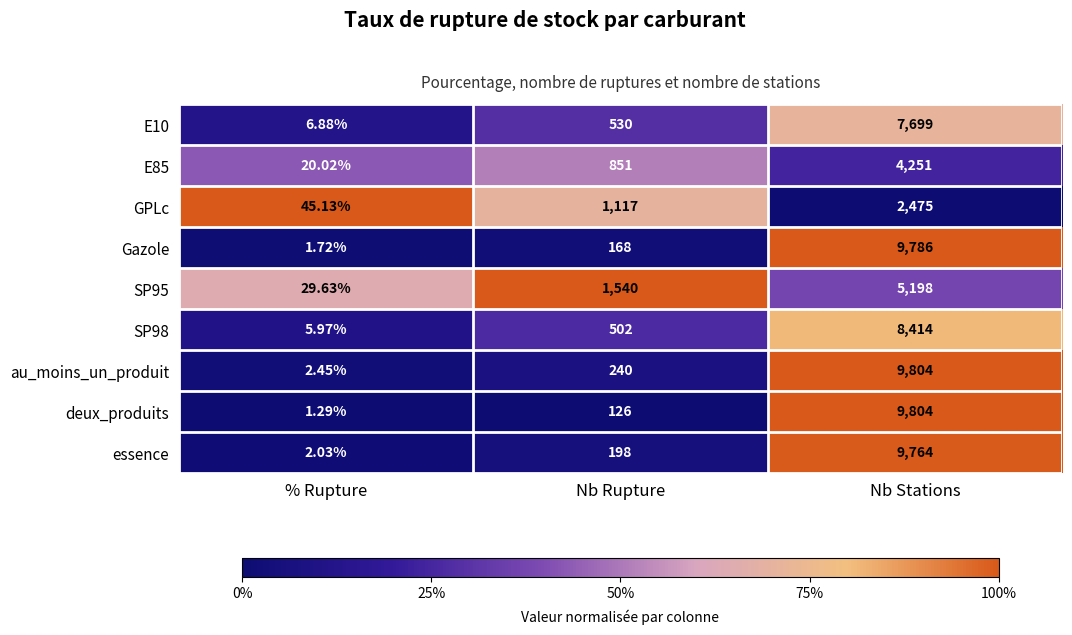

Which series has the largest total across all categories?

au_moins_un_produit